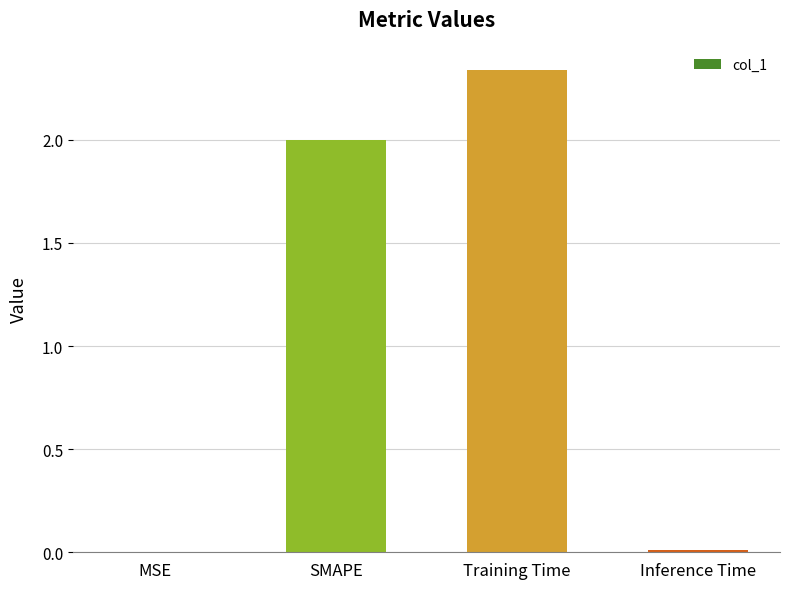

What is the sum of all values?

4.4